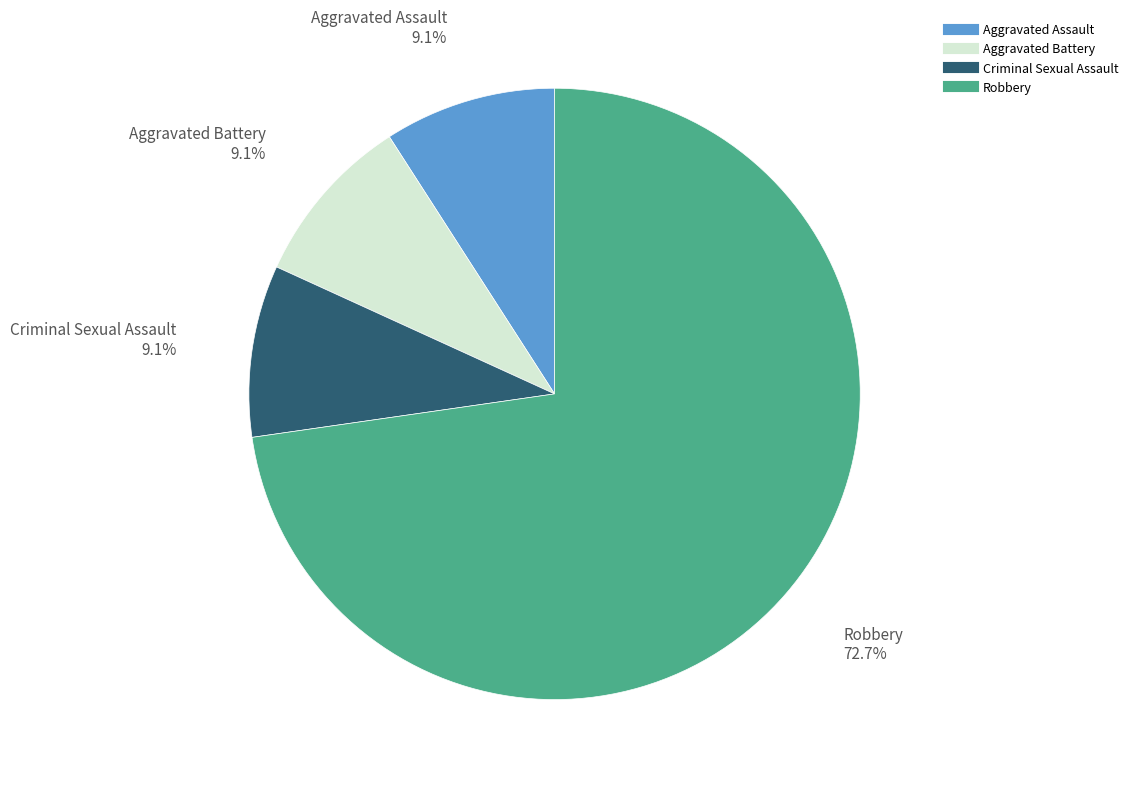

Does any single category account for the majority?

Yes